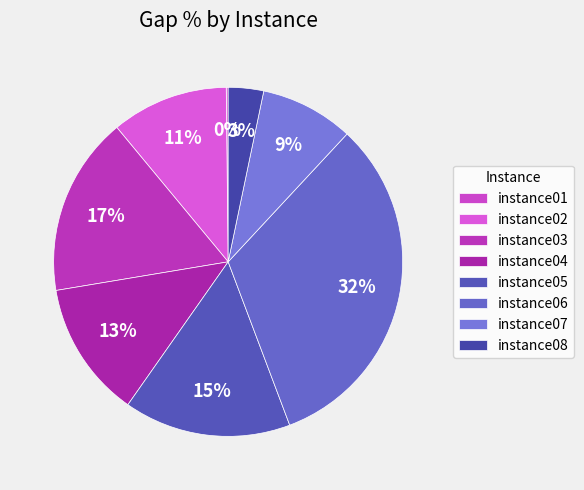

Is there any slice that represents more than half of the pie?

No